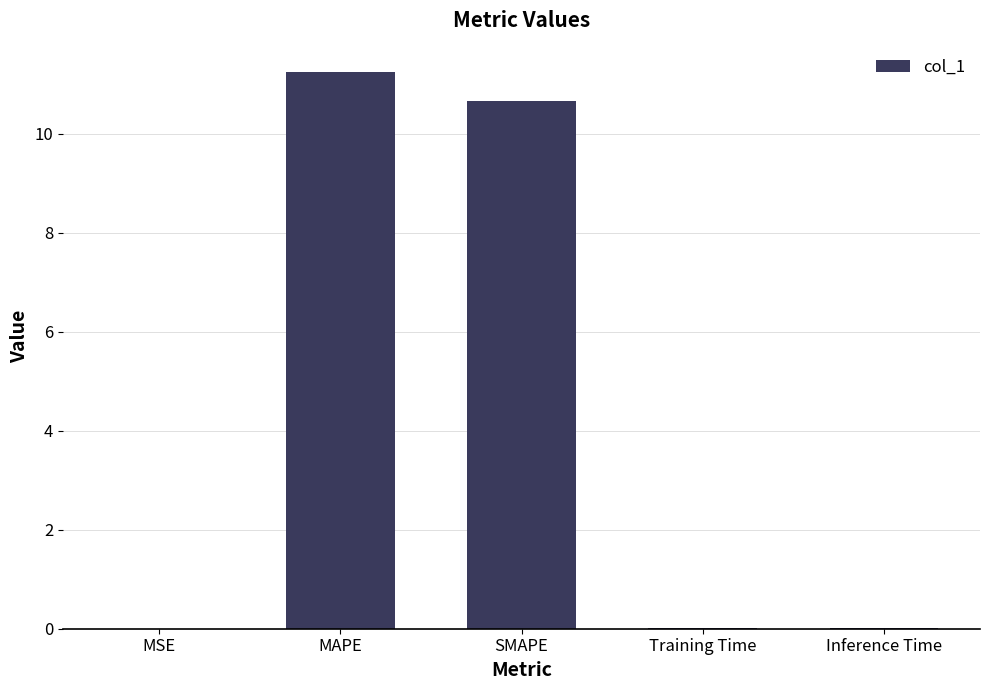

Are the bars horizontal?

No